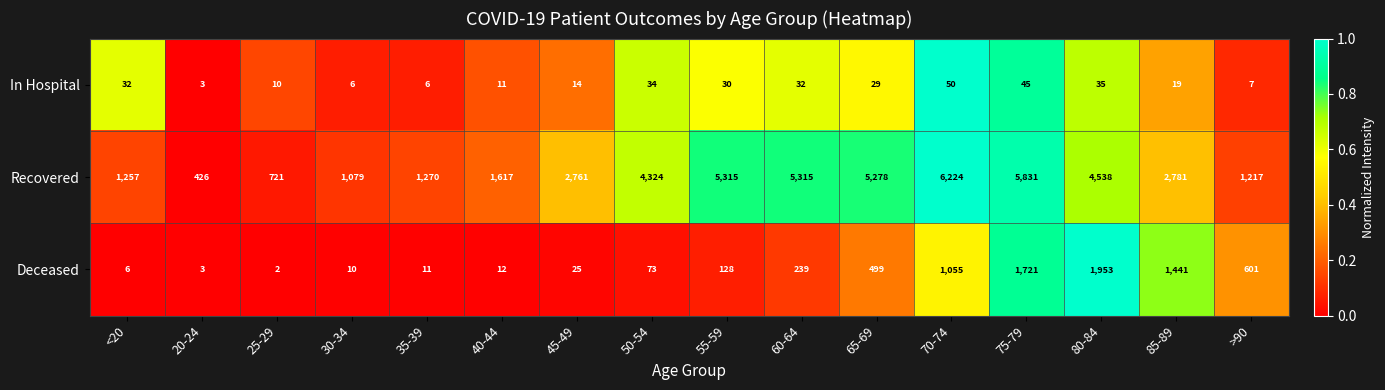

What is the sum of all In Hospital values?

363